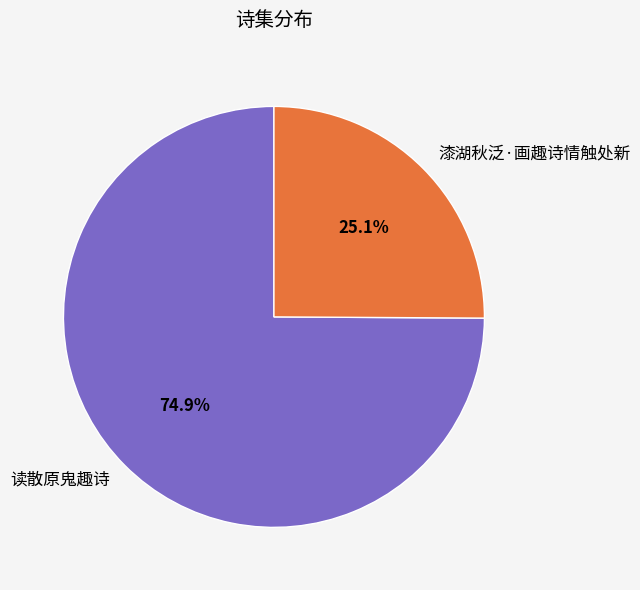

What is the ratio of the value at 漆湖秋泛·画趣诗情触处新 to the value at 读散原鬼趣诗?

0.3